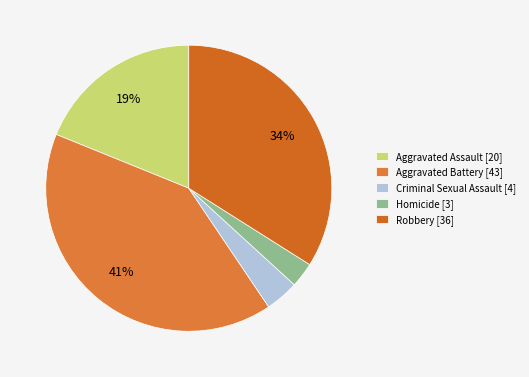

The Aggravated Assault slice represents 12% of the pie. True or false?

False